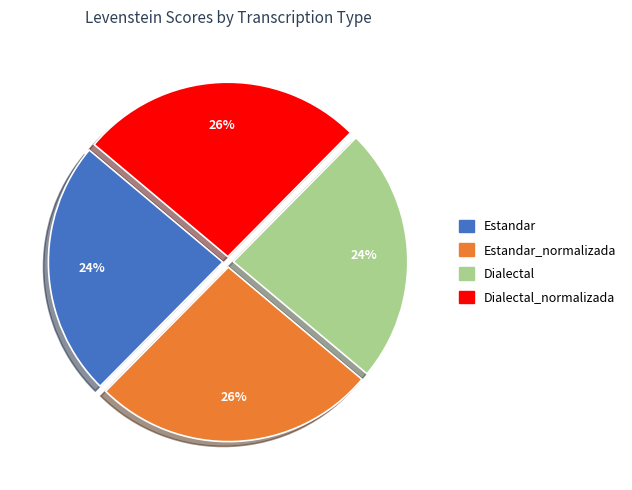

Does any single category account for the majority?

No